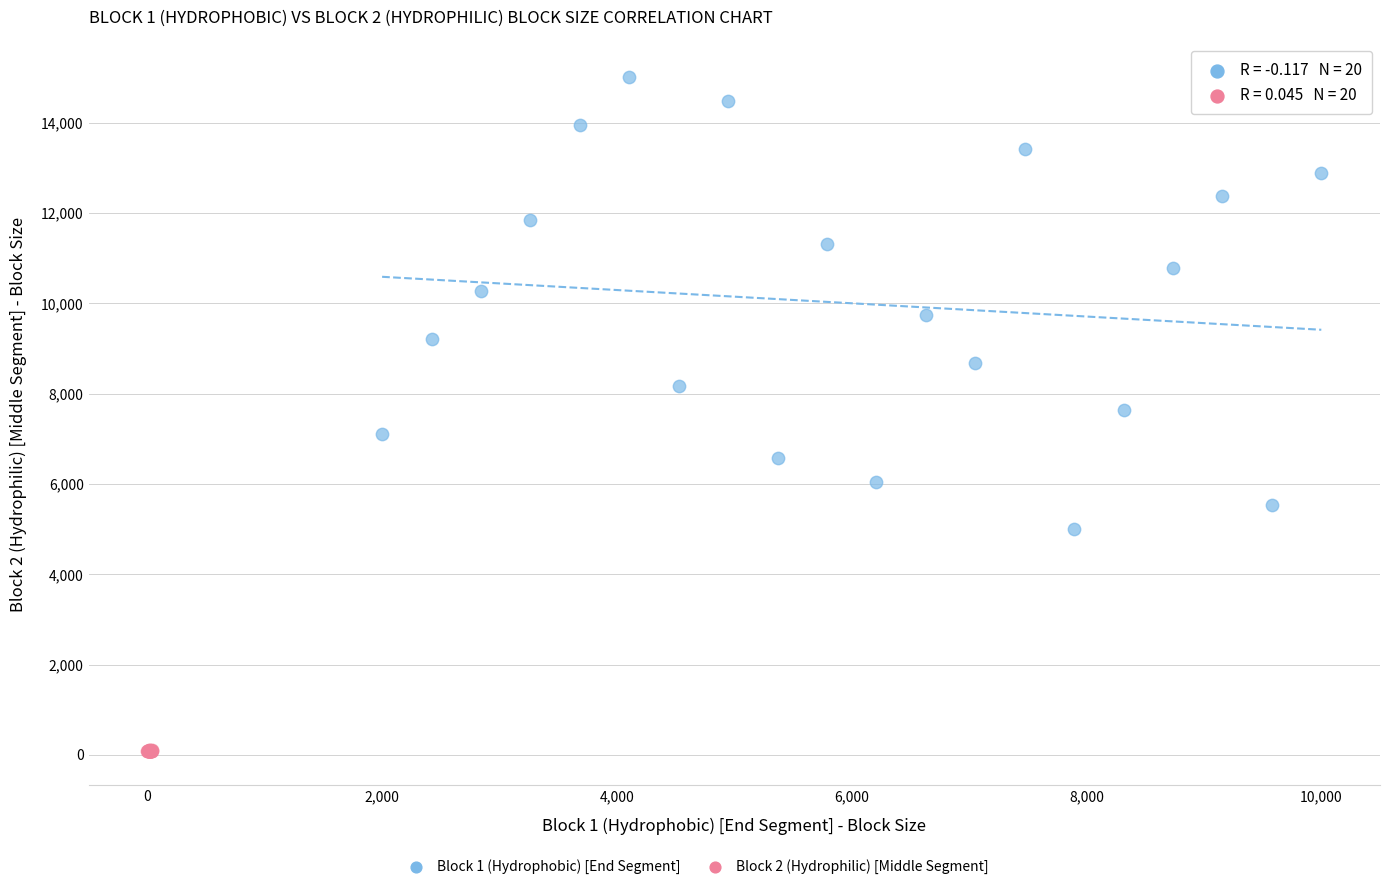

Which series reaches the minimum Y coordinate?

Block 2 (Hydrophilic) [Middle Segment]